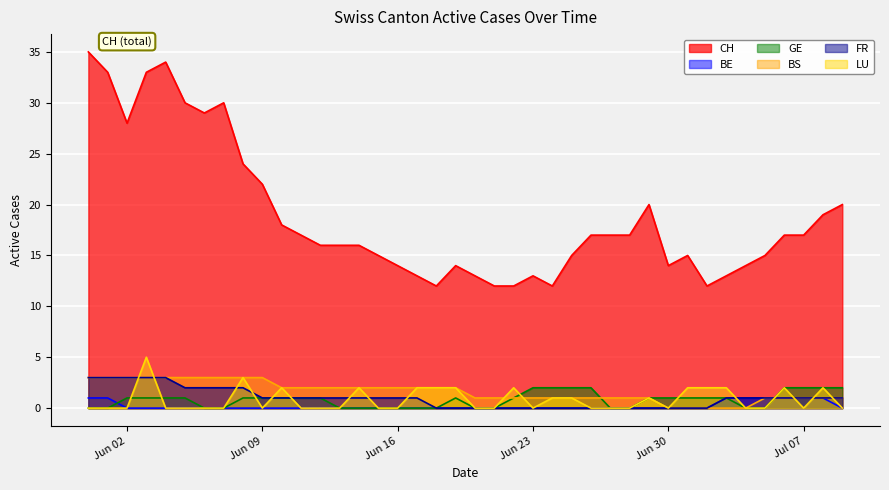

True or false: BS has more than 1 interior local peaks.

False